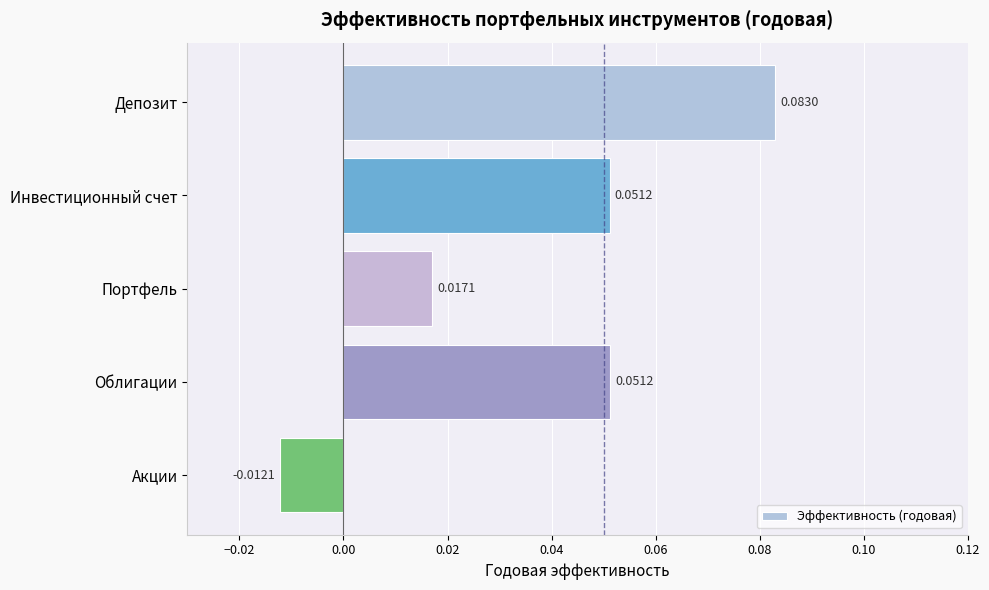

Which label corresponds to the largest value in the chart?

Депозит